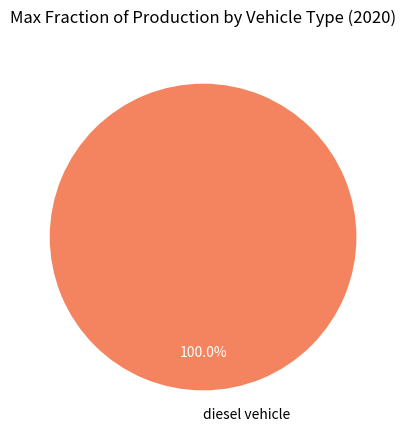

Rank the categories by value from highest to lowest.

diesel vehicle